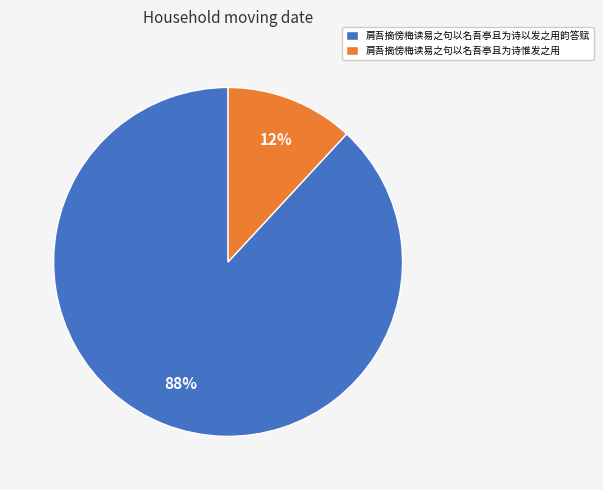

Count the number of slices in the pie.

2